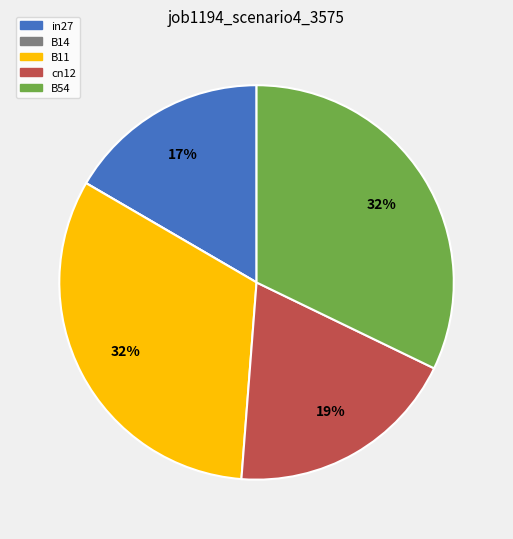

Which has a higher value, in27 or B54?

B54